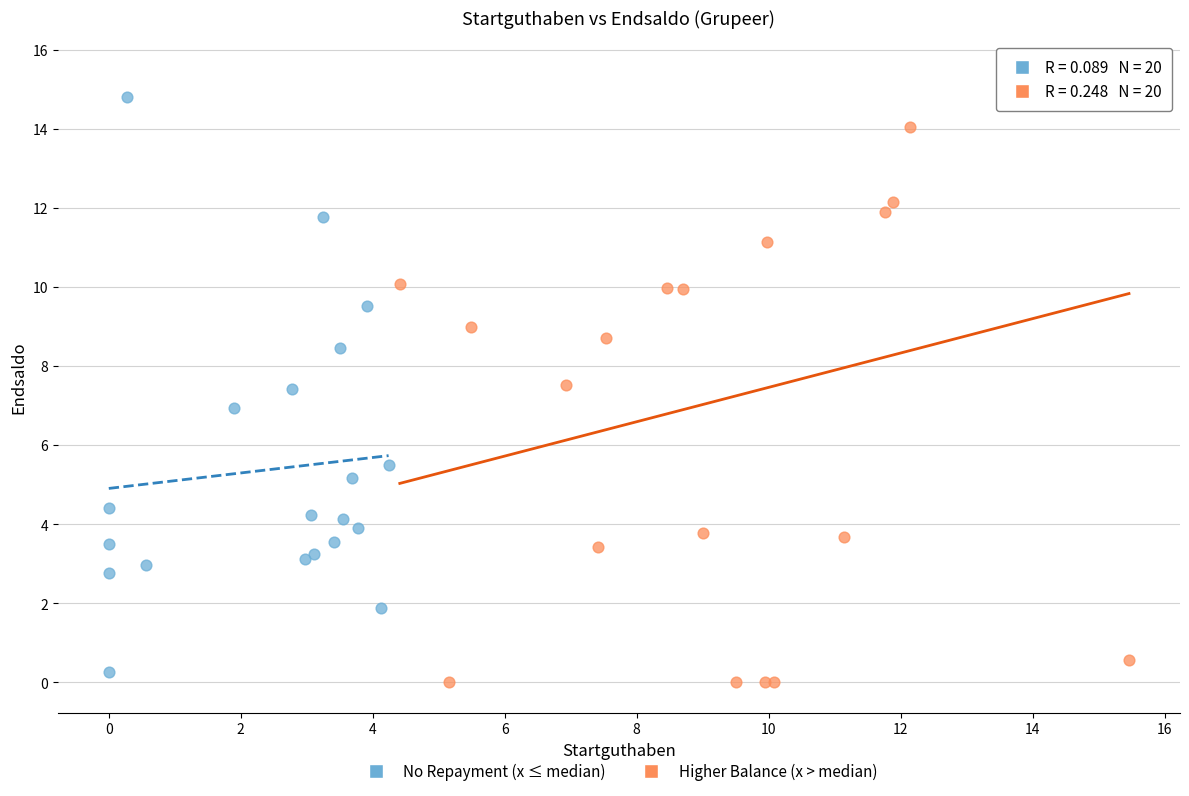

Which series has the widest spread of Y values?

Higher Balance (x > median)